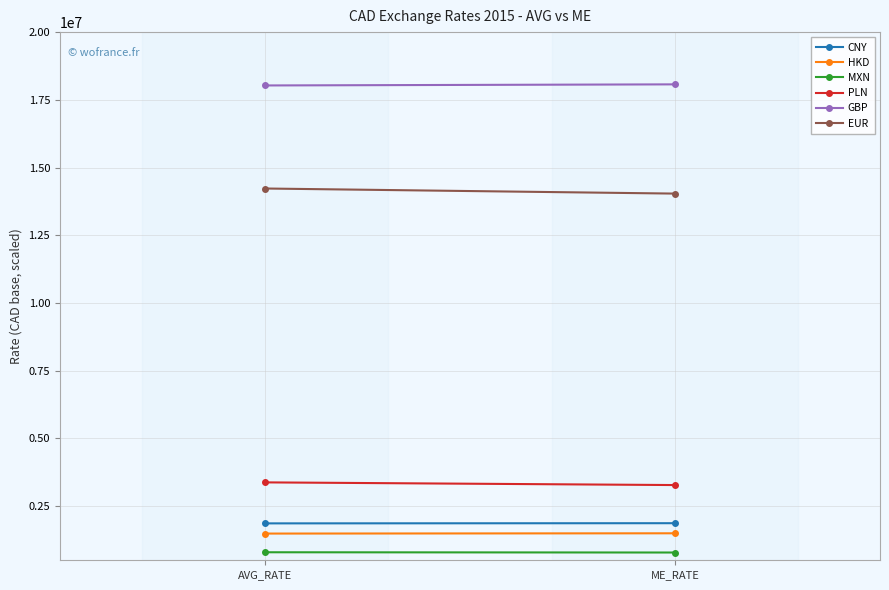

What is the spread (max minus min) of values at ME_RATE?

17284452.2